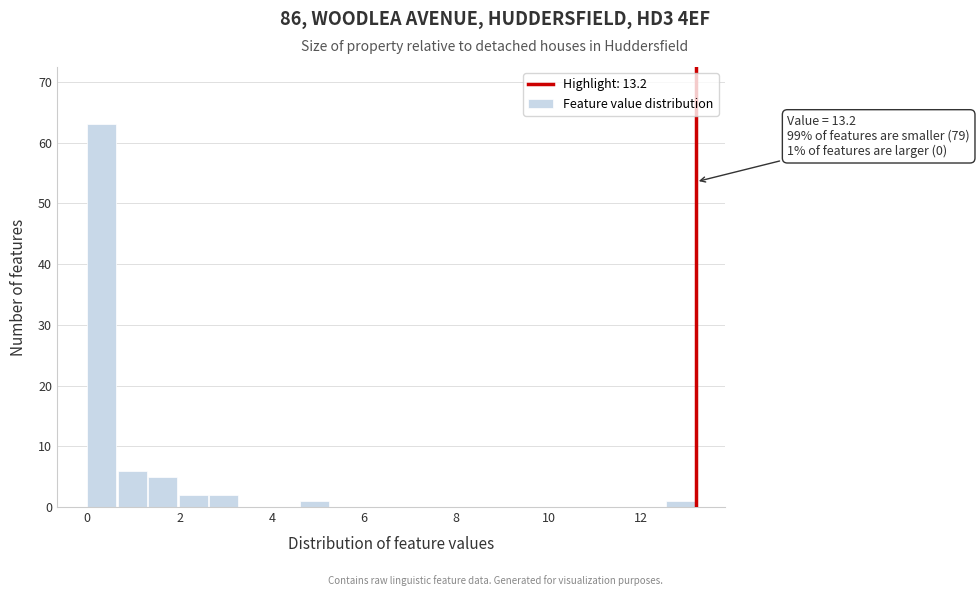

Around what value on the x-axis is the tallest bar? Give the approximate position of its centre, as read against the axis.

0.4